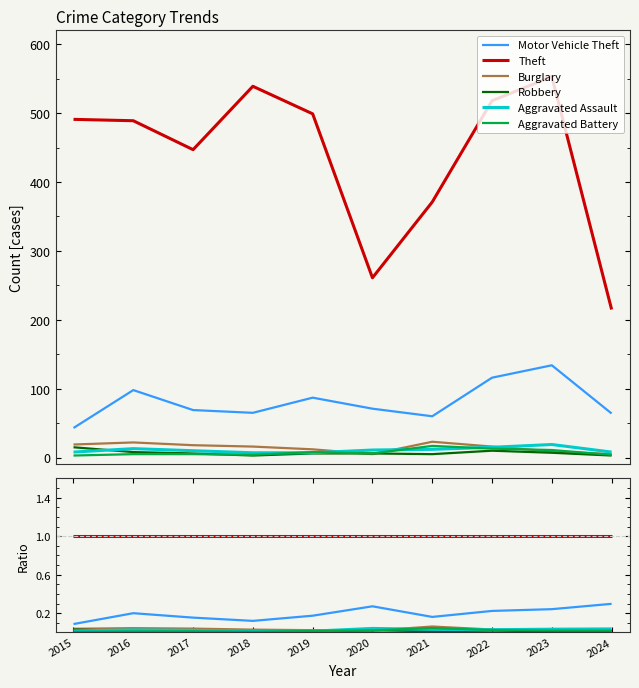

Between 2018 and 2017, which is larger?

2017